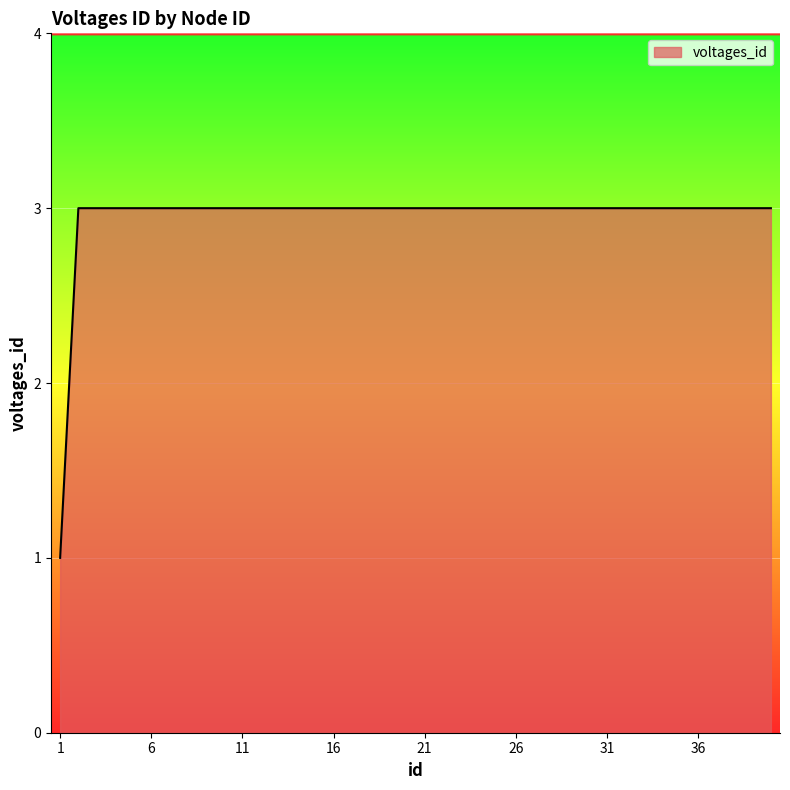

What is the greatest value displayed?

3